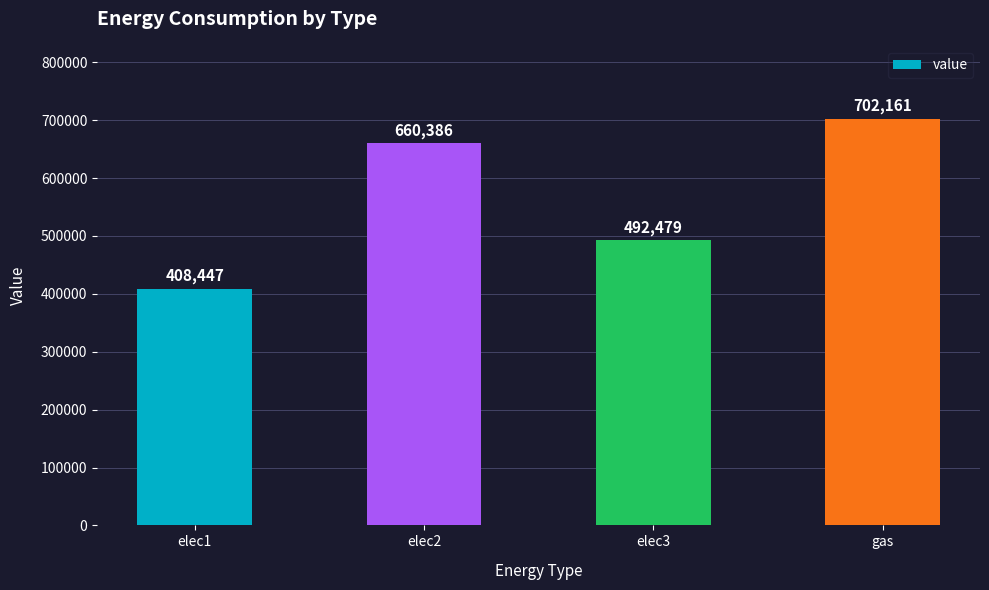

Read the value at elec2.

660386